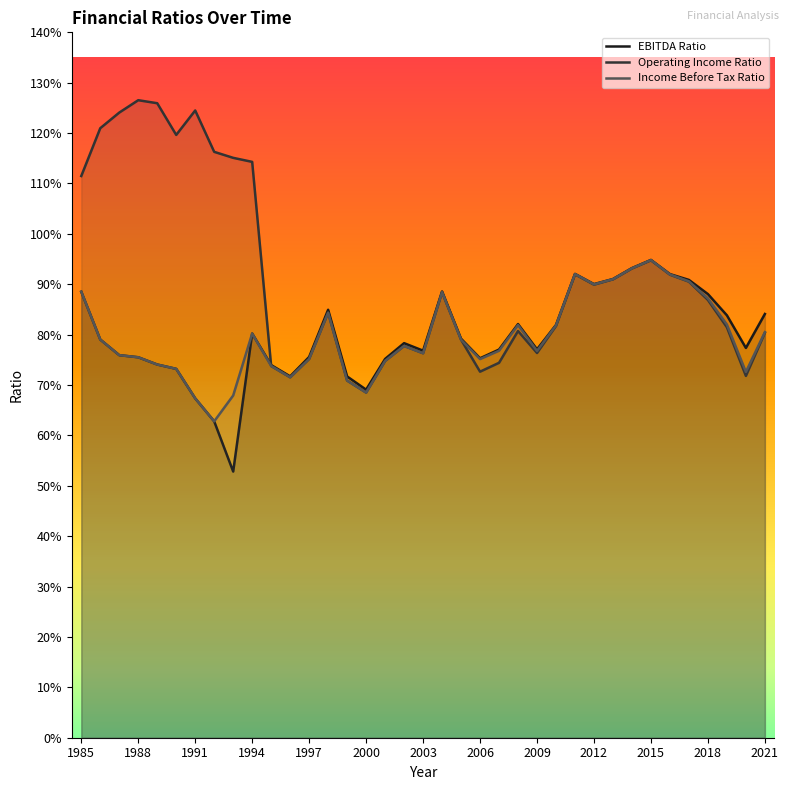

The Operating Income Ratio series shows 0.8 at 2002. True or false?

True